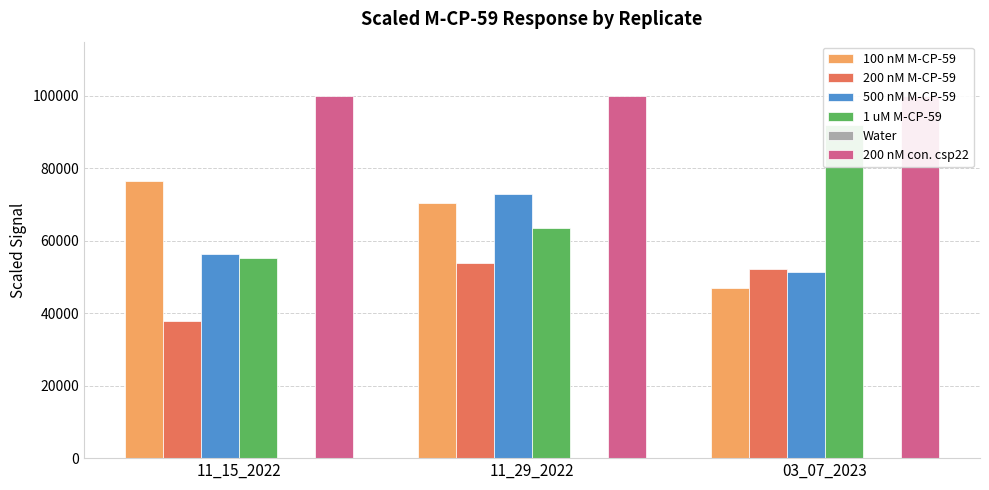

What is the maximum value for 200 nM con. csp22?

100000.0